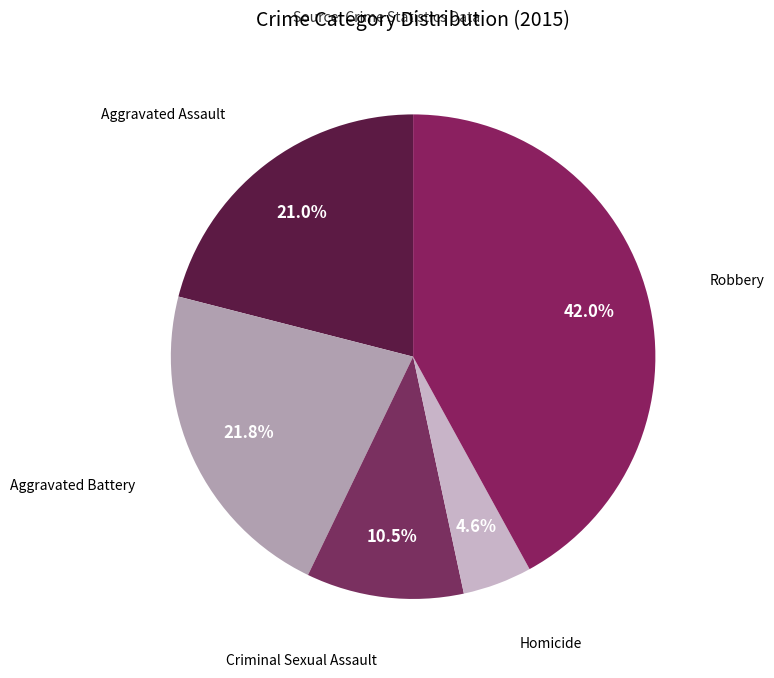

To the nearest percent, what is the average slice percentage?

20%